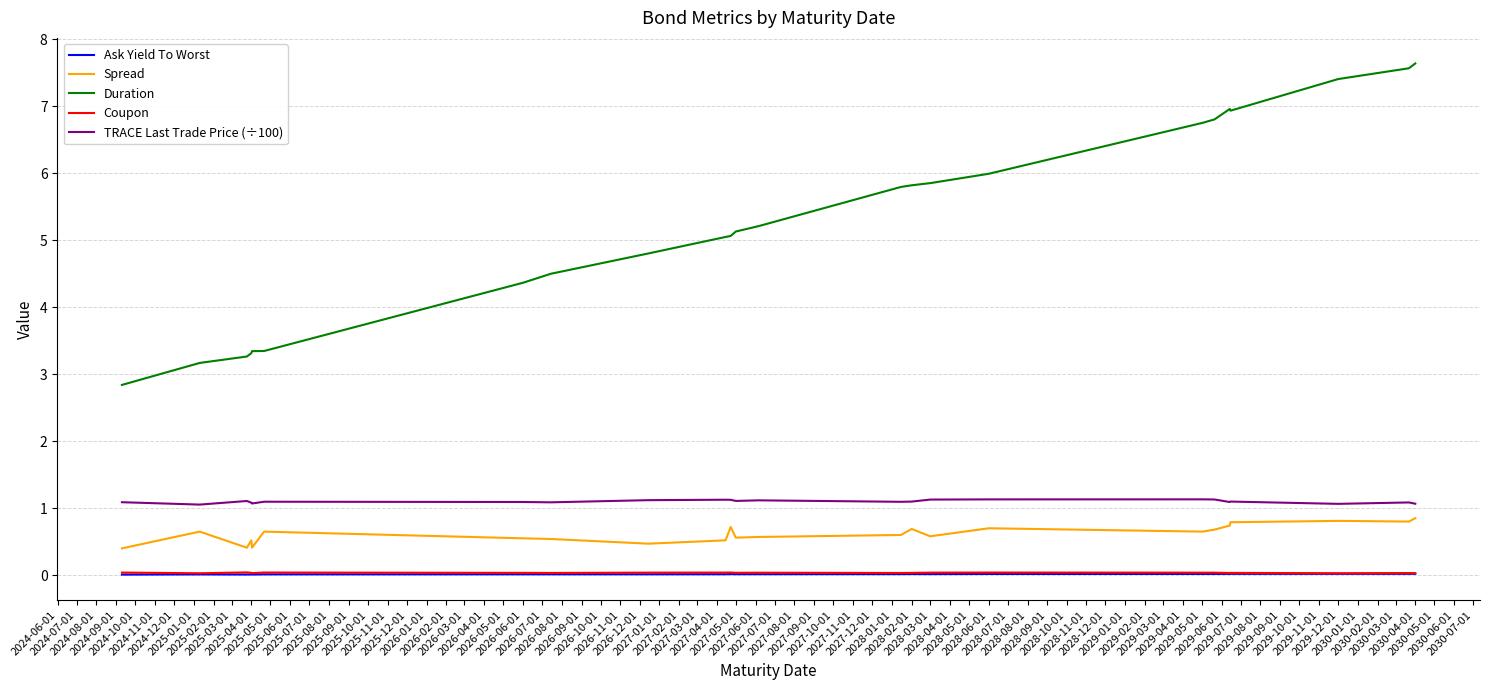

Which series has the largest total across all categories?

Duration